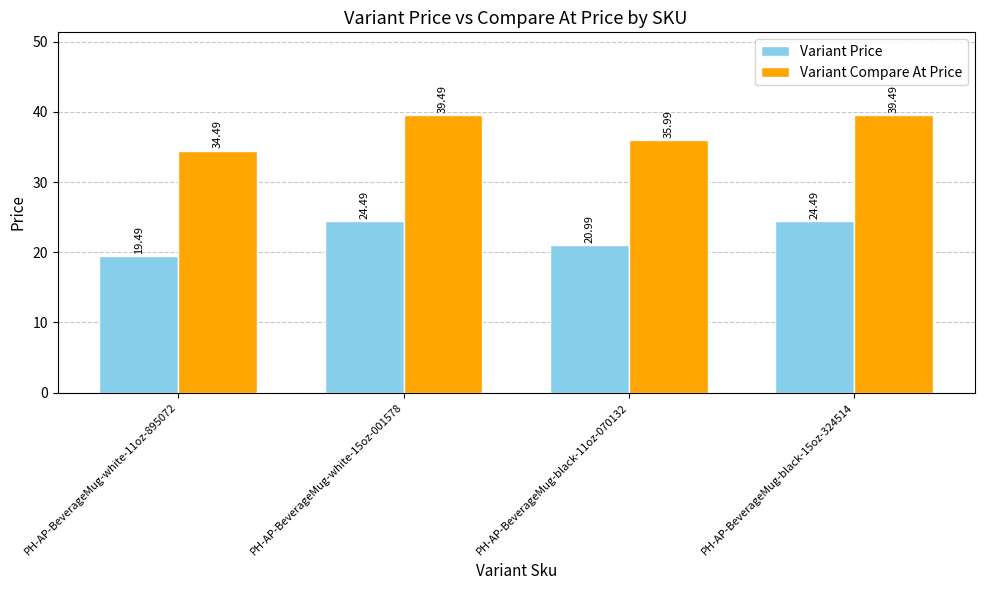

What is the highest value of the Variant Price series?

24.5